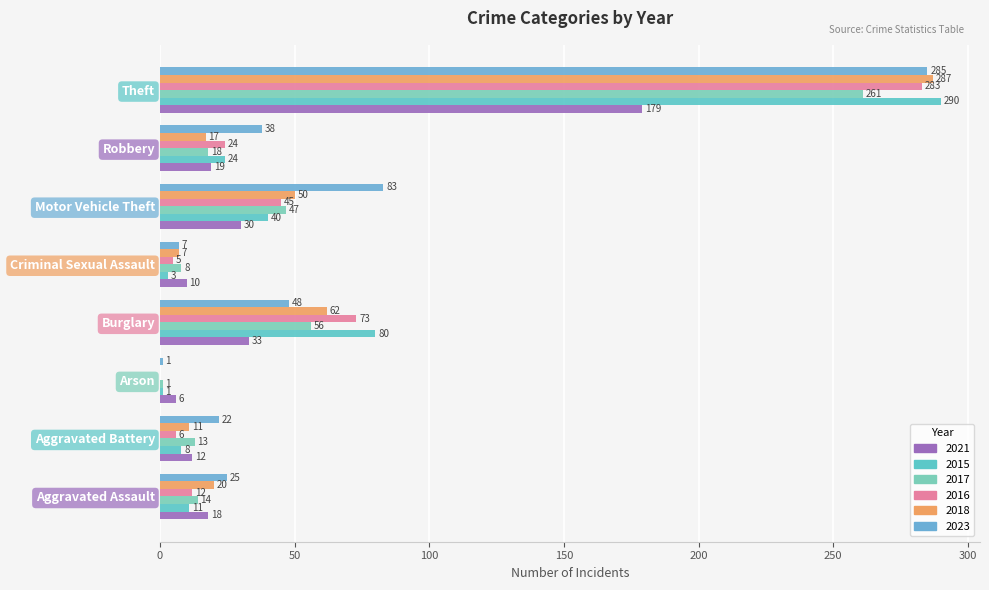

Which category has the lowest value across all series?

Arson